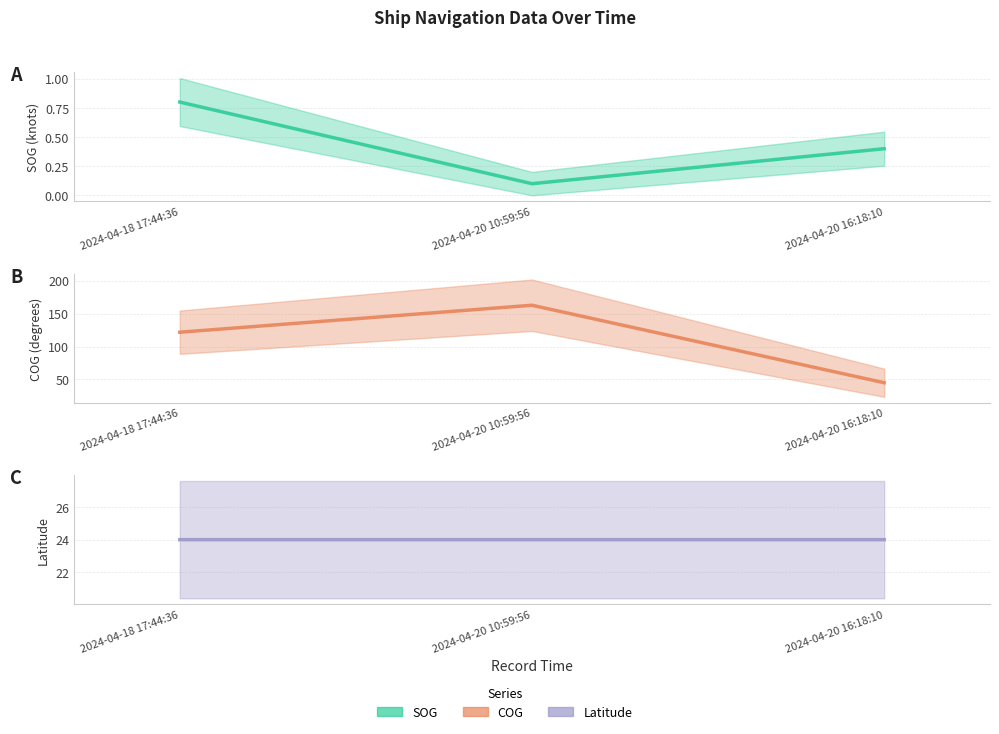

What position from the right is 2024-04-20 10:59:56?

2